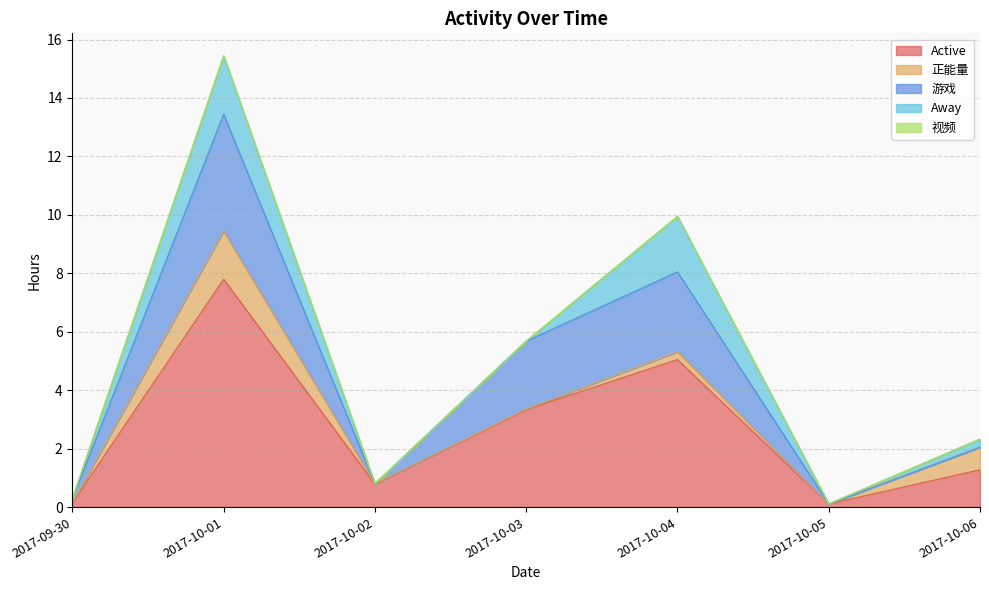

Which series has the widest spread of values?

Active